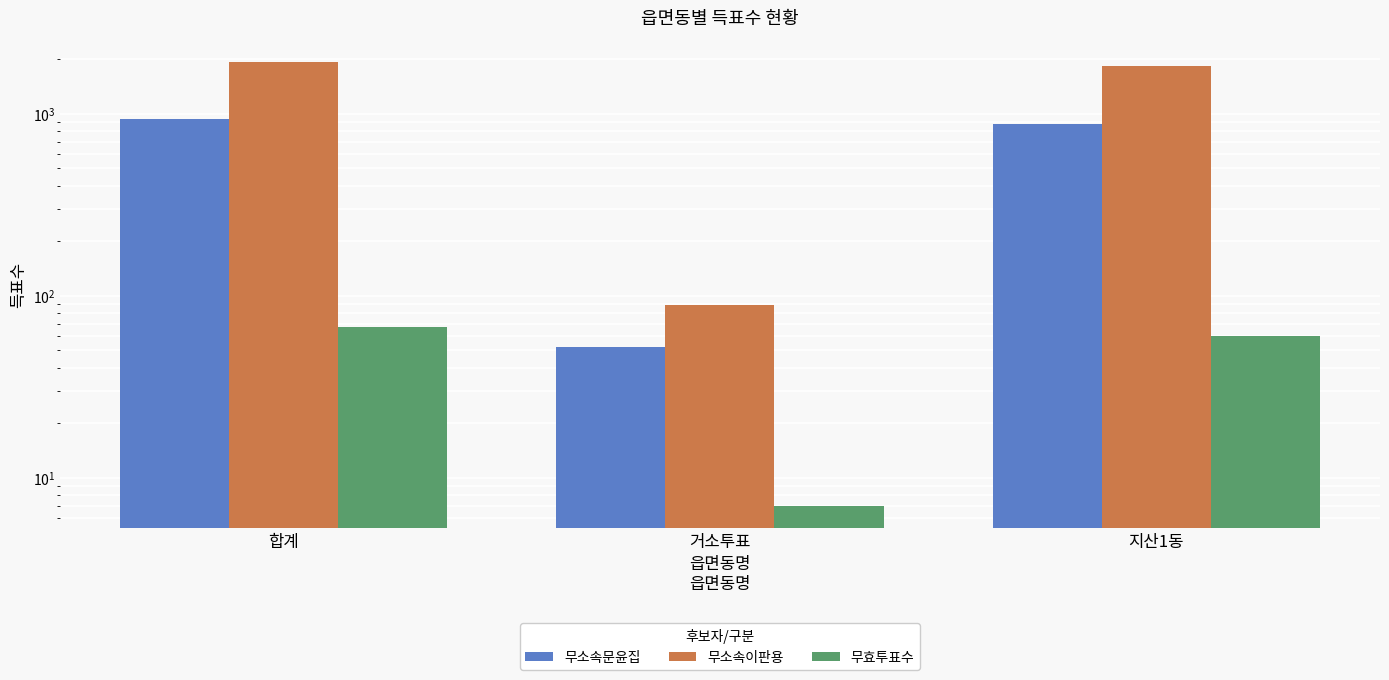

List the labels in order of 무소속이판용 value, largest first.

합계, 지산1동, 거소투표